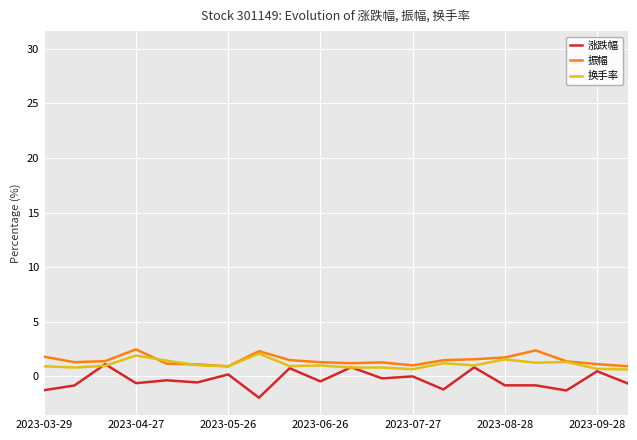

How many data points in 涨跌幅 are less than 0?

13